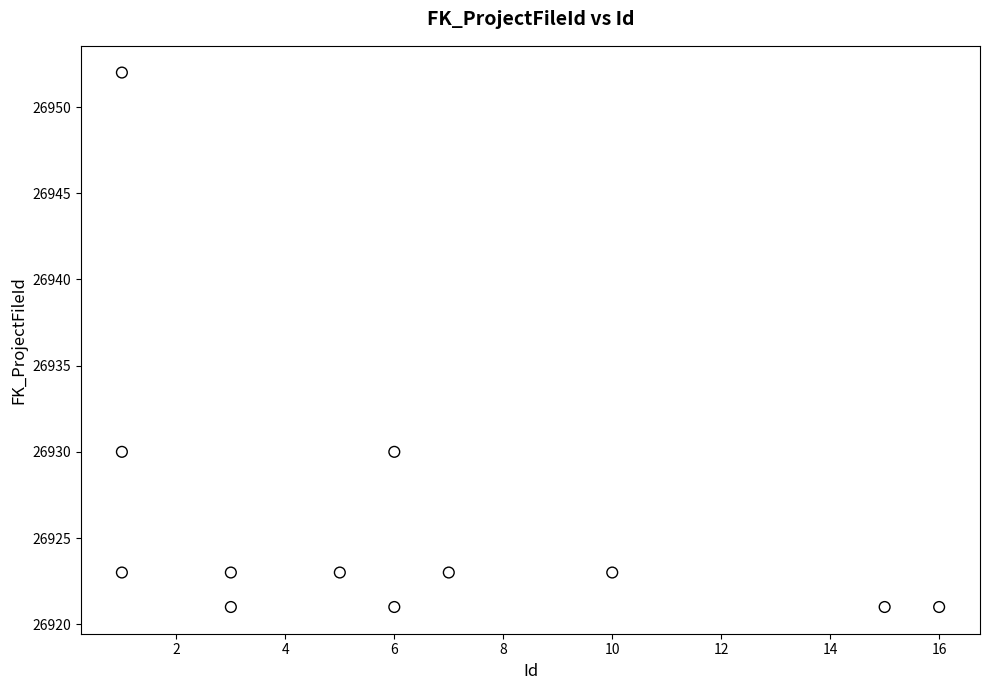

What is the range of X values (max minus min)?

15